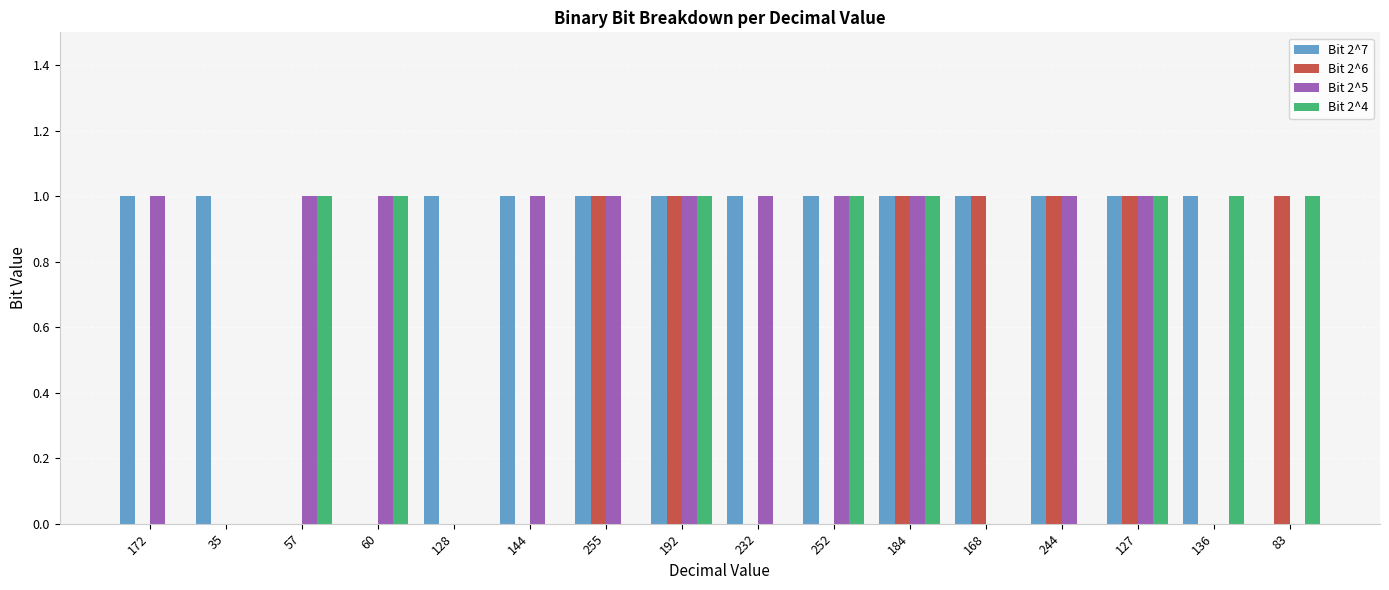

The Bit 2^4 series shows -1 at 244. True or false?

False